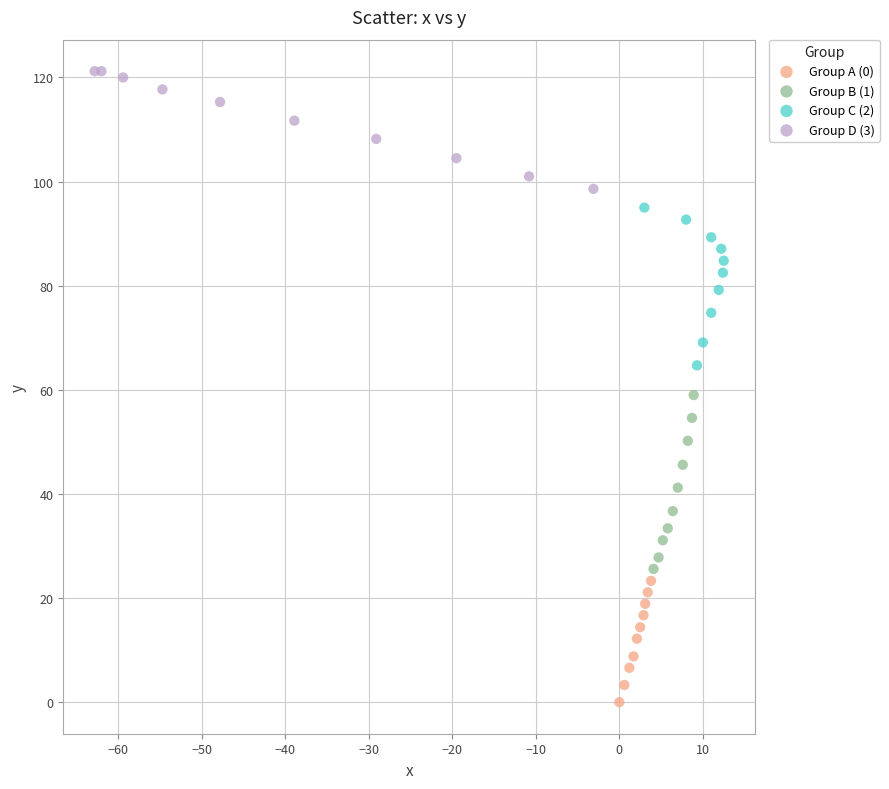

Which series contains the highest Y value?

Group D (3)